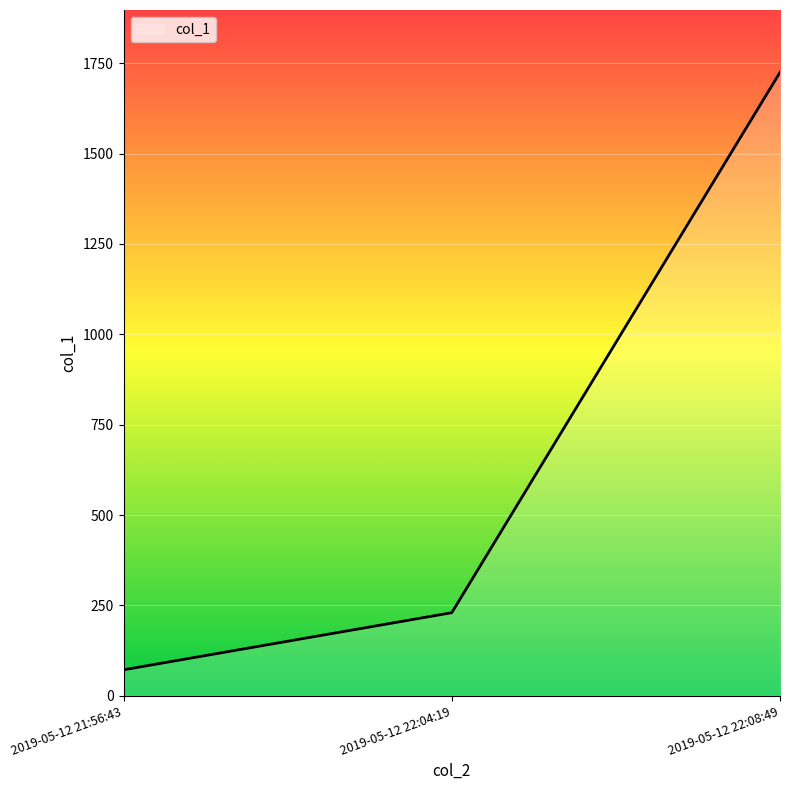

What is the change in value from 2019-05-12 22:04:19 to 2019-05-12 22:08:49?

+1495.0